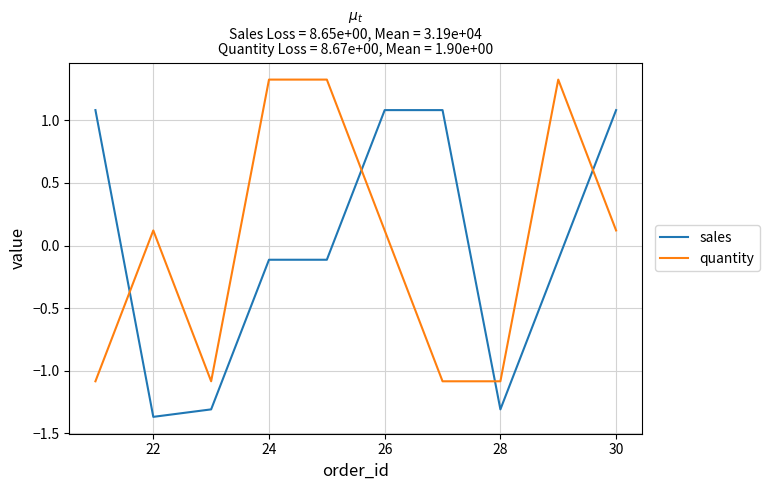

List the series in order of their peak value, lowest first.

sales, quantity